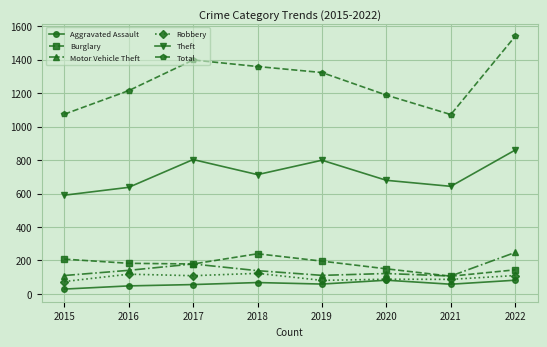

Count the number of categories in the chart.

8